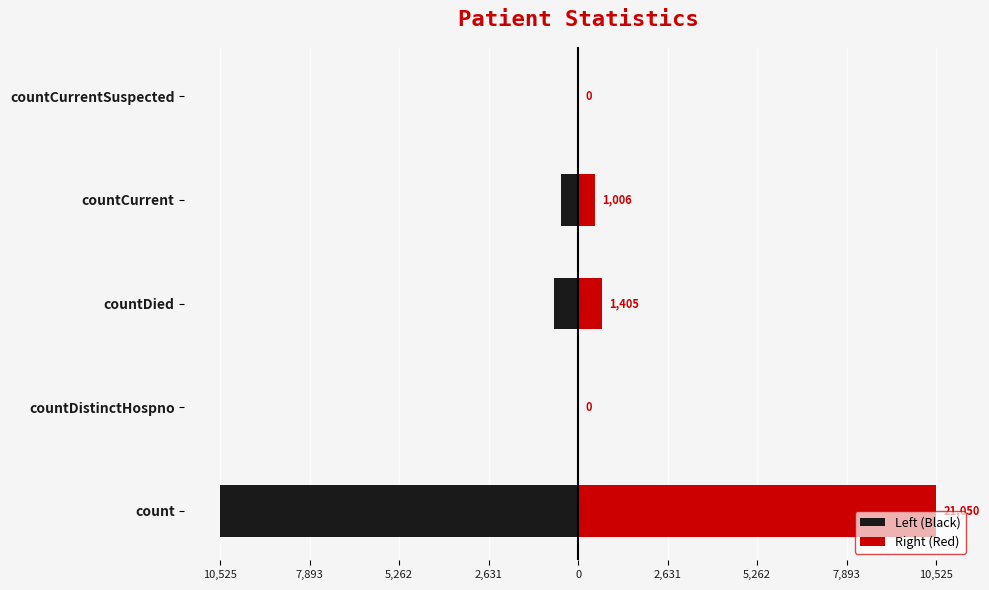

Which has a higher value, countDistinctHospno or countDied?

countDistinctHospno